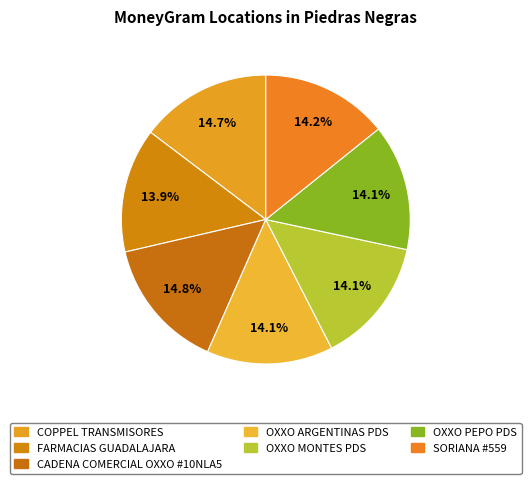

Combined, do CADENA COMERCIAL OXXO #10NLA5 and SORIANA #559 account for over 50%?

No